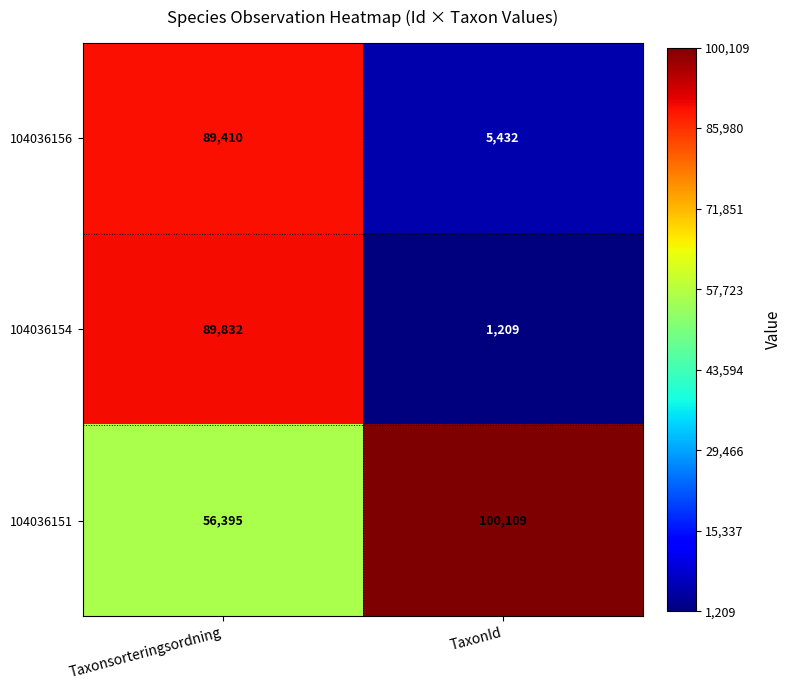

Reading left to right, what are all the values shown in this chart?

104036156: 89410	5432
104036154: 89832	1209
104036151: 56395	100109